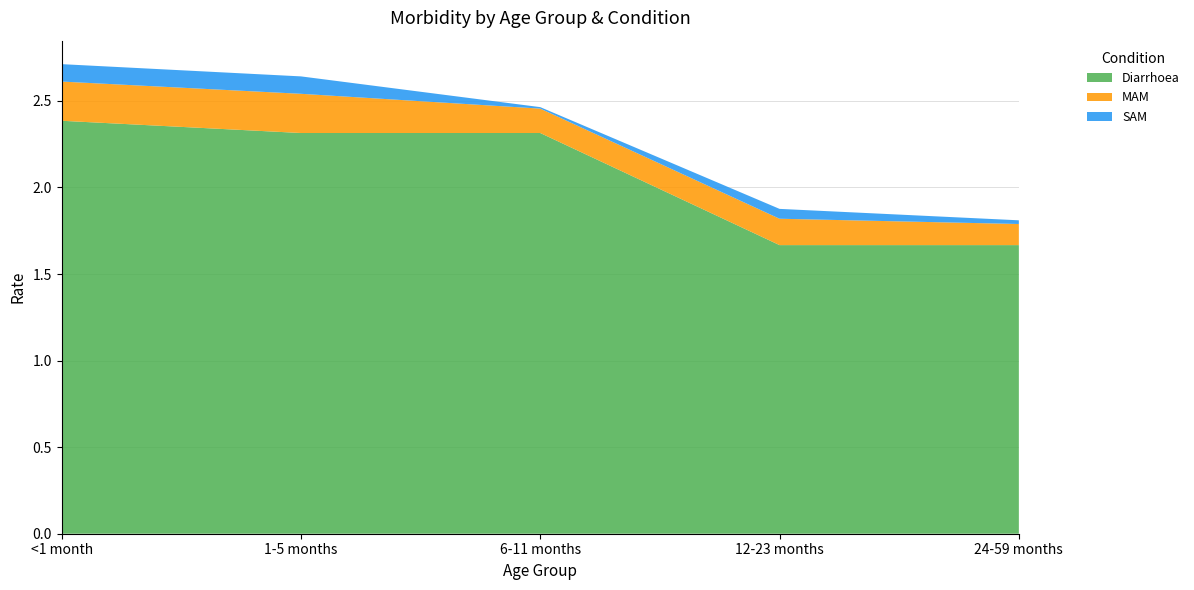

Reading left to right, extract all data points from this chart.

Diarrhoea: <1 month=2.4	1-5 months=2.3	6-11 months=2.3	12-23 months=1.7	24-59 months=1.7
MAM: <1 month=0.2	1-5 months=0.2	6-11 months=0.1	12-23 months=0.2	24-59 months=0.1
SAM: <1 month=0.1	1-5 months=0.1	6-11 months=0.0	12-23 months=0.1	24-59 months=0.0